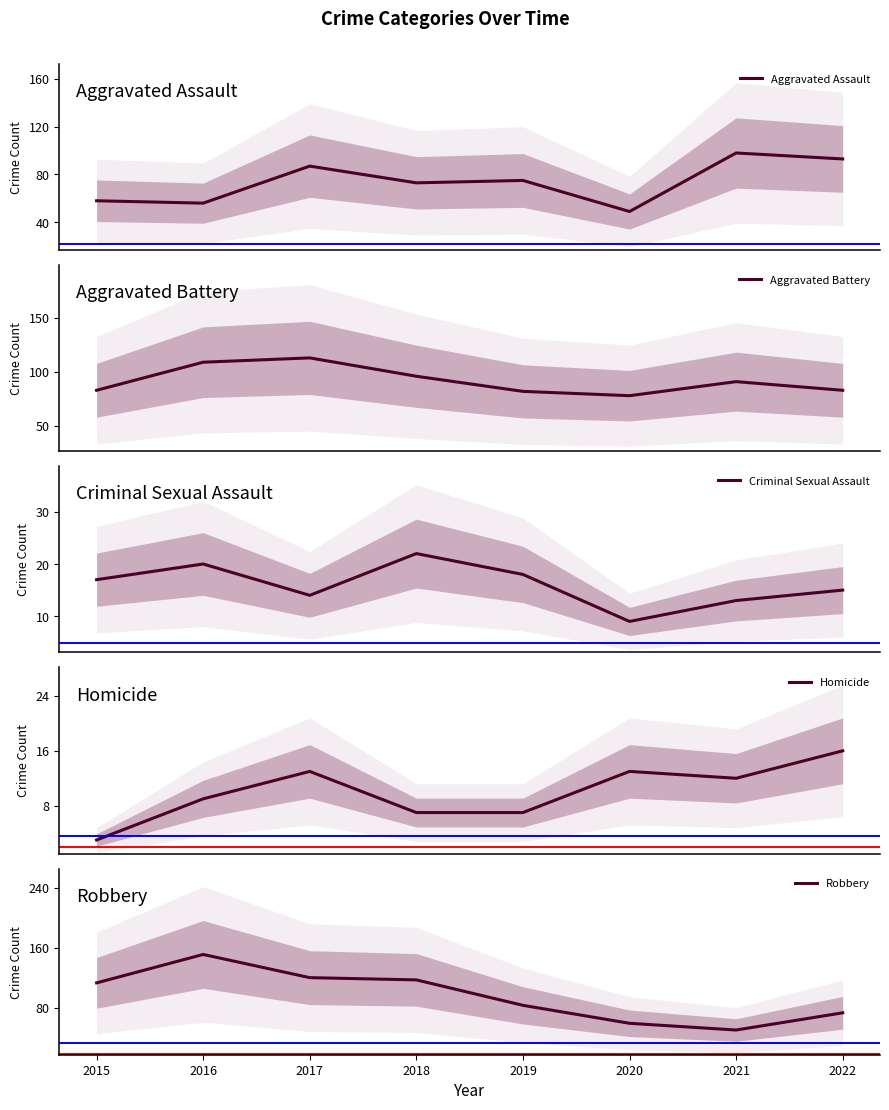

Where is Aggravated Battery nearest to the value 95?

2018